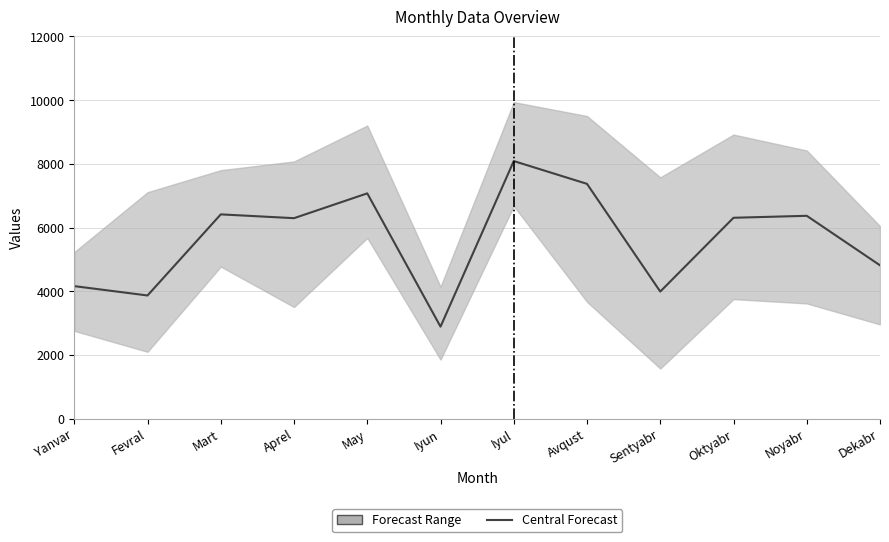

The value at Yanvar is 1980.7. True or false?

False